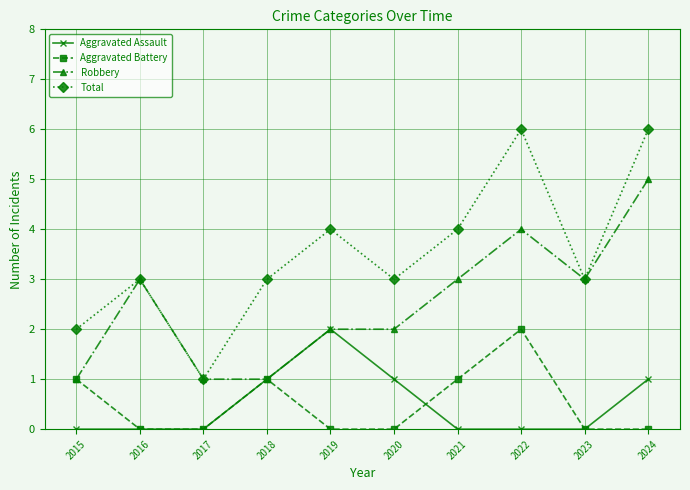

What is the highest value of the Aggravated Battery series?

2